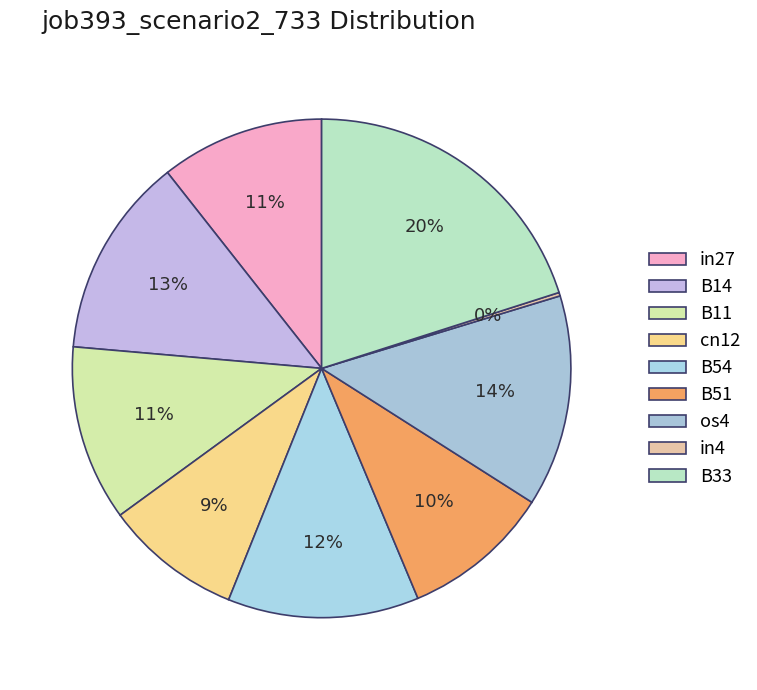

Which slice is the smallest?

in4